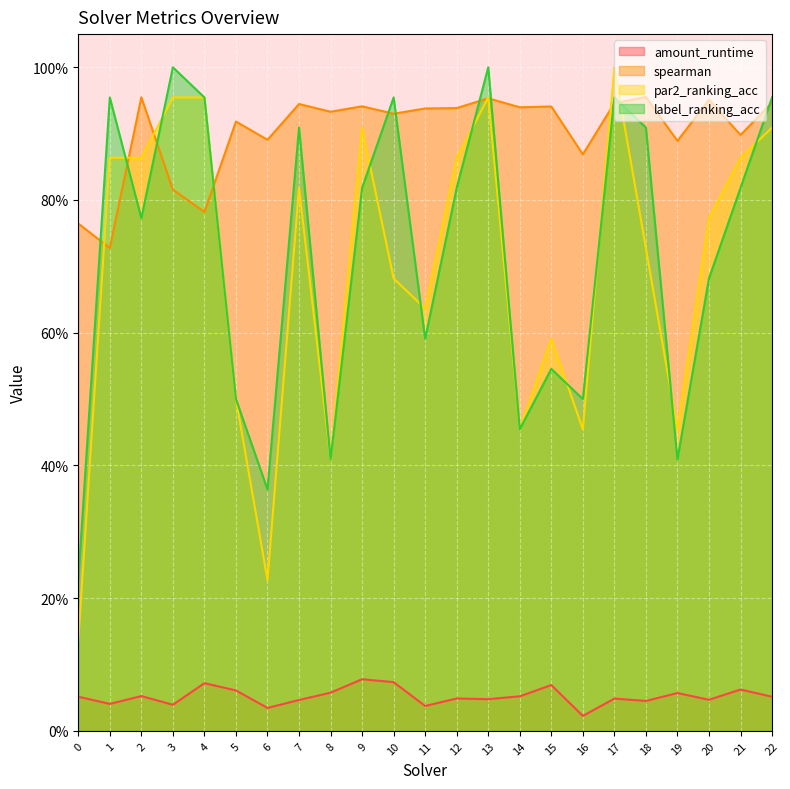

Reading left to right, list all the values displayed in this chart.

amount_runtime: 0=0.1	1=0.0	2=0.1	3=0.0	4=0.1	5=0.1	6=0.0	7=0.0	8=0.1	9=0.1	10=0.1	11=0.0	12=0.0	13=0.0	14=0.1	15=0.1	16=0.0	17=0.0	18=0.0	19=0.1	20=0.0	21=0.1	22=0.1
spearman: 0=0.8	1=0.7	2=1.0	3=0.8	4=0.8	5=0.9	6=0.9	7=0.9	8=0.9	9=0.9	10=0.9	11=0.9	12=0.9	13=1.0	14=0.9	15=0.9	16=0.9	17=0.9	18=1.0	19=0.9	20=1.0	21=0.9	22=0.9
par2_ranking_acc: 0=0.1	1=0.9	2=0.9	3=1.0	4=1.0	5=0.5	6=0.2	7=0.8	8=0.4	9=0.9	10=0.7	11=0.6	12=0.9	13=1.0	14=0.5	15=0.6	16=0.5	17=1.0	18=0.7	19=0.5	20=0.8	21=0.9	22=0.9
label_ranking_acc: 0=0.2	1=1.0	2=0.8	3=1.0	4=1.0	5=0.5	6=0.4	7=0.9	8=0.4	9=0.8	10=1.0	11=0.6	12=0.8	13=1.0	14=0.5	15=0.5	16=0.5	17=1.0	18=0.9	19=0.4	20=0.7	21=0.8	22=1.0